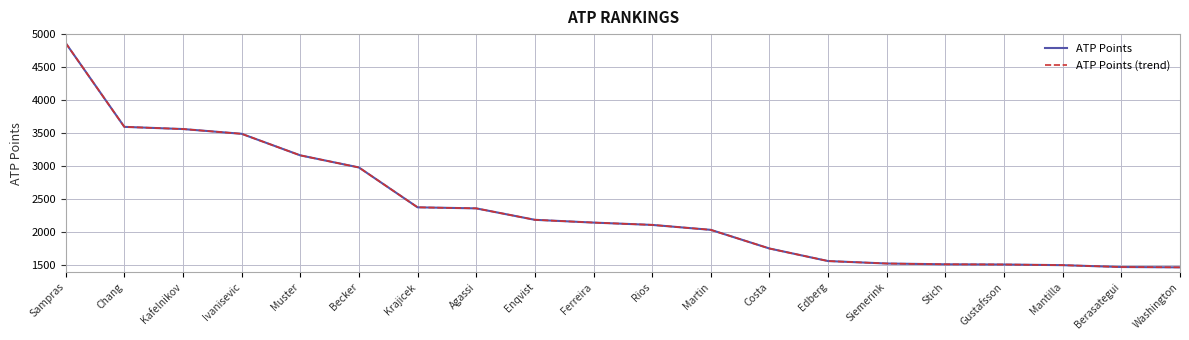

True or false: ATP Points and ATP Points (trend) cross at least once.

False